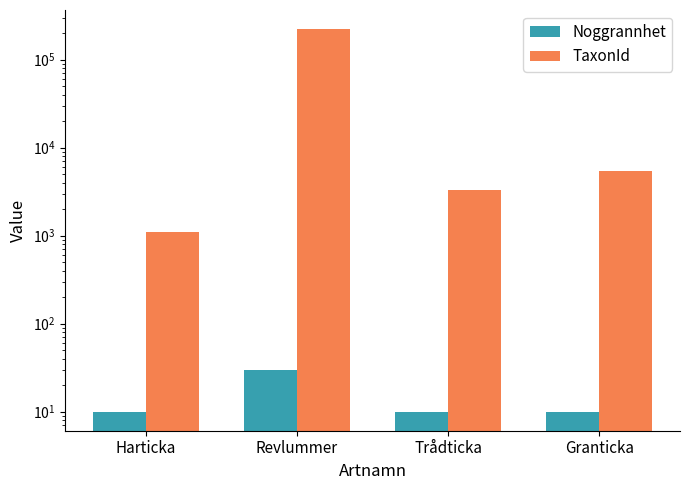

At which label does TaxonId first exceed 5432?

Revlummer